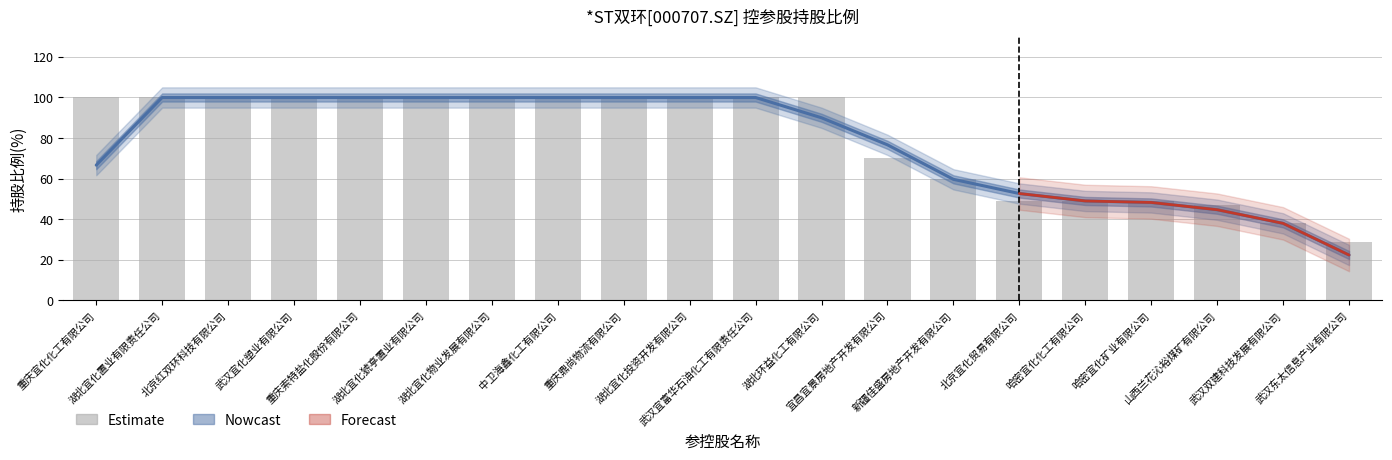

How many data points does each series have?

20